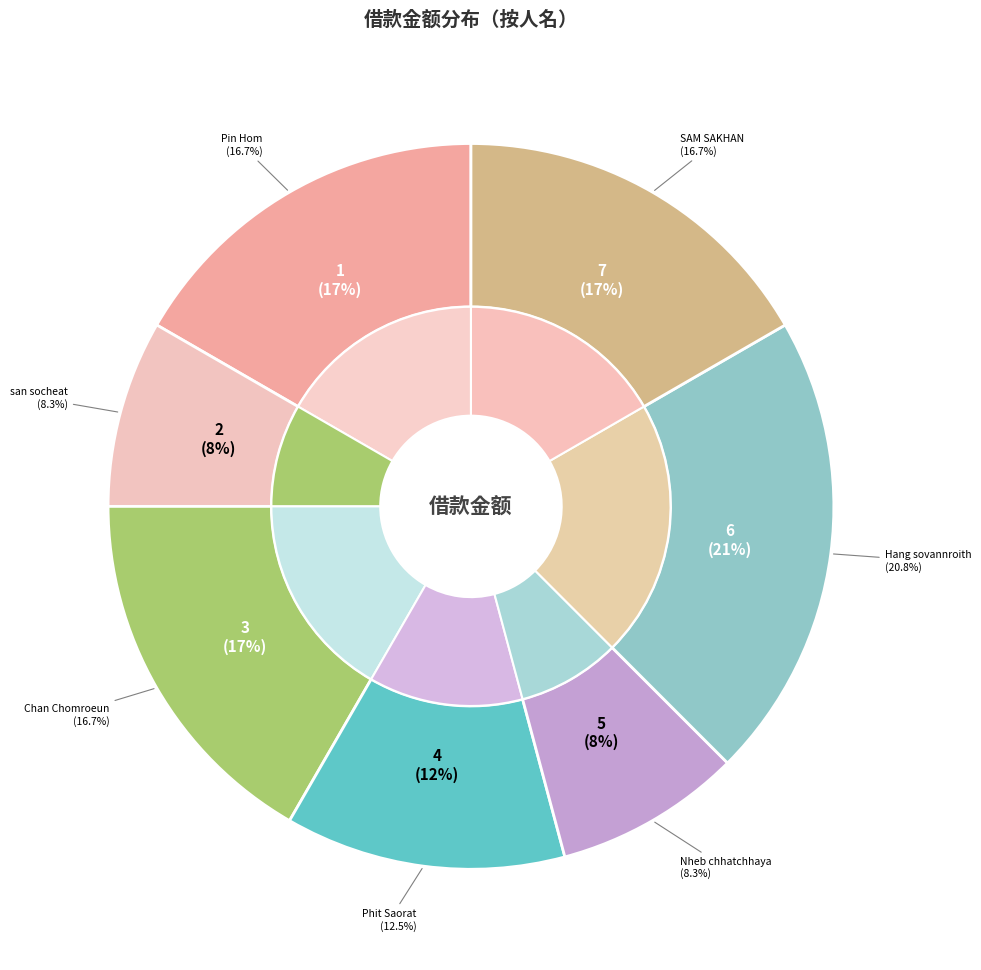

To the nearest percent, what is the difference between the largest and smallest slice percentages?

12%